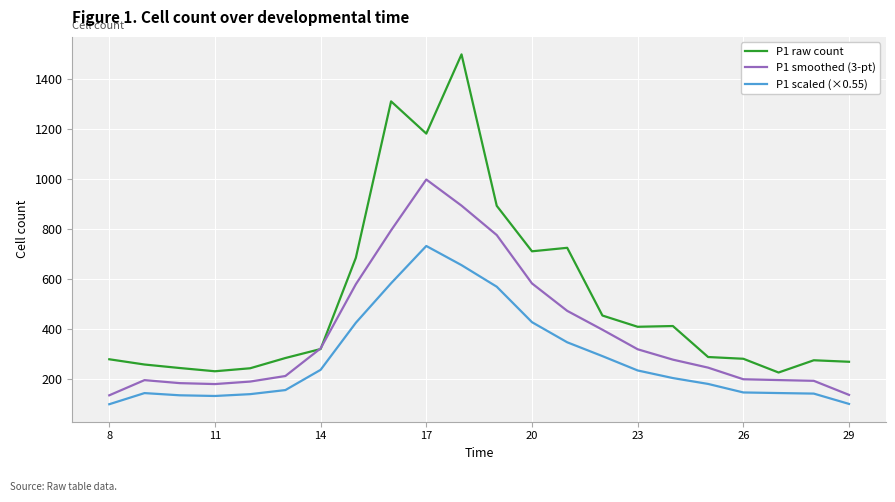

Rank the series by their maximum value, from lowest to highest.

P1 scaled (×0.55), P1 smoothed (3-pt), P1 raw count